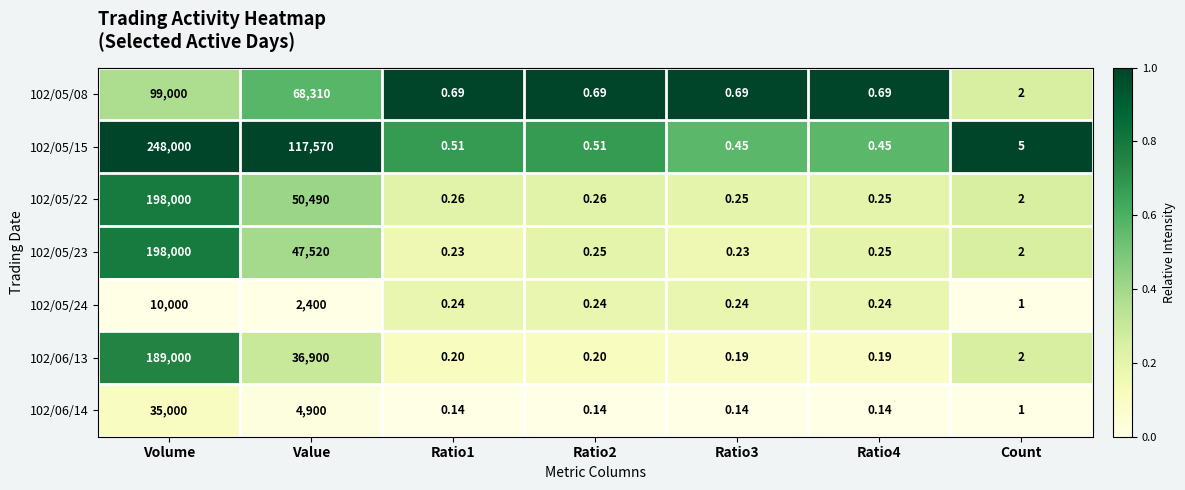

Which series has the largest range (max minus min)?

102/05/15